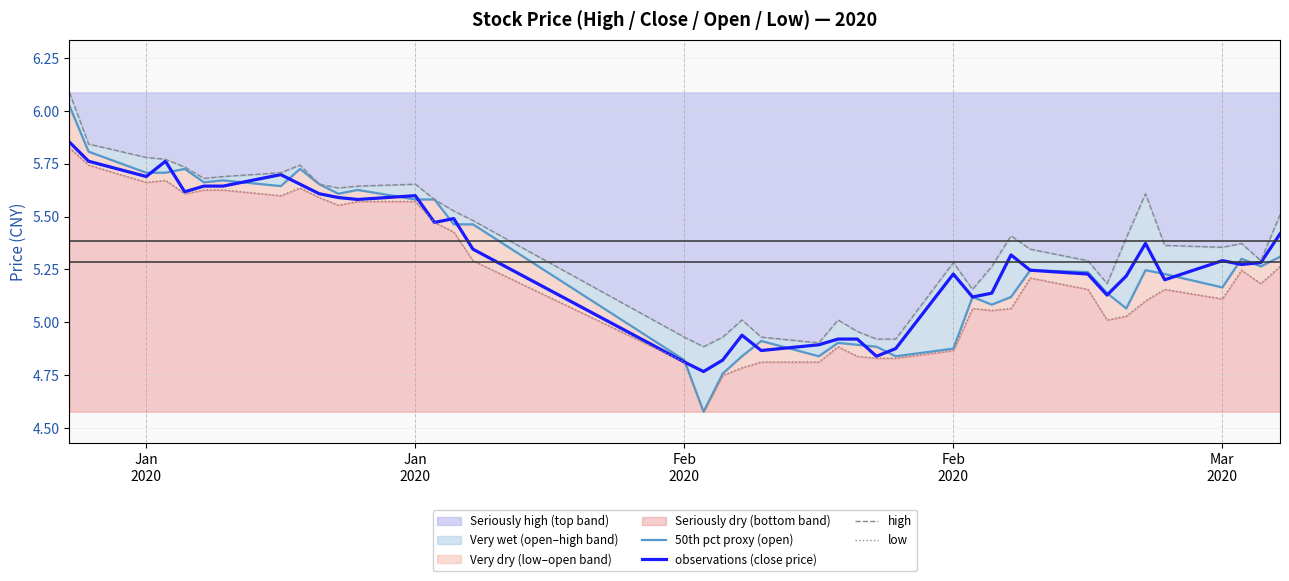

True or false: 50th pct proxy (open) and low cross at least once.

False